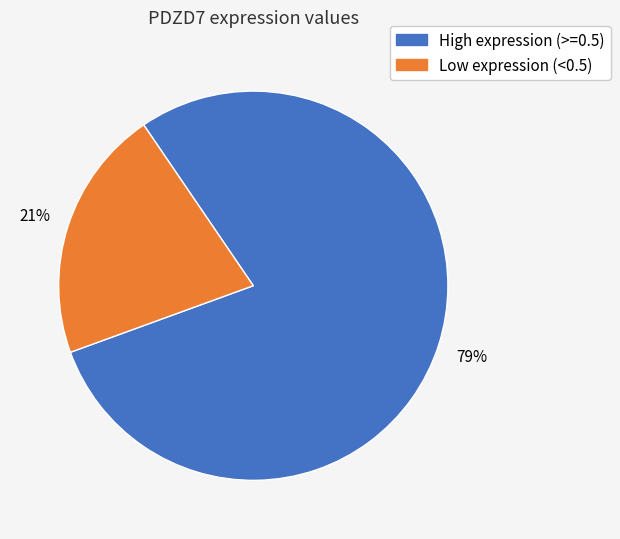

Is there a majority slice in this chart?

Yes